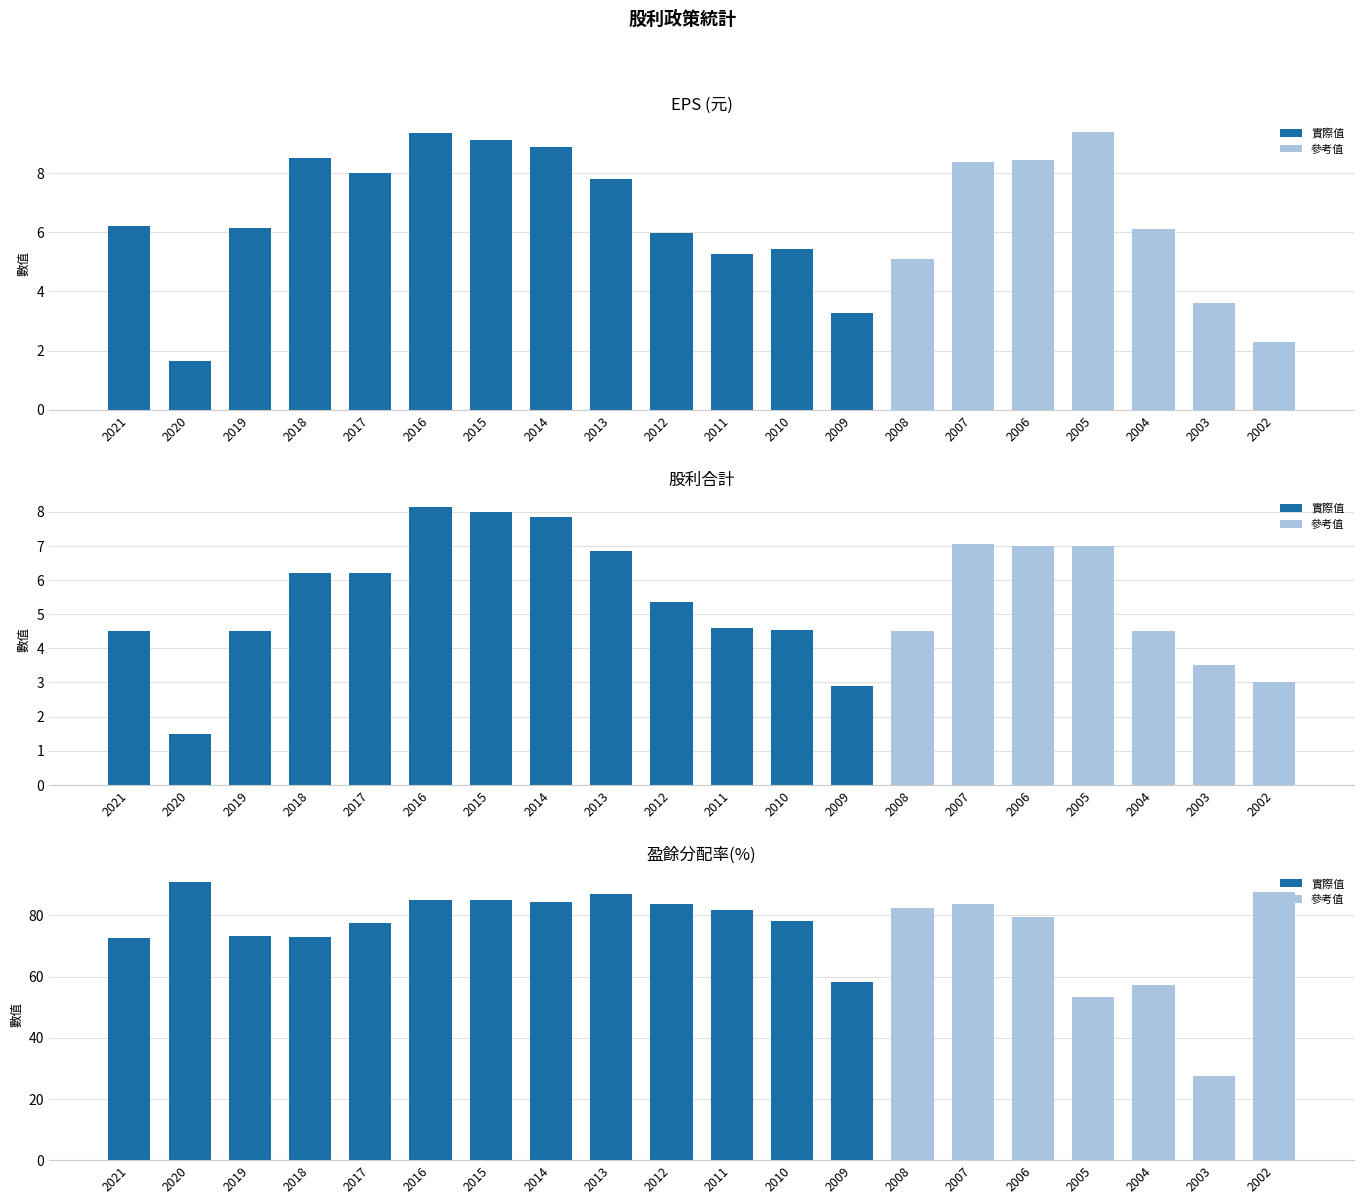

Which series changed the most between 2021 and 2005?

盈餘分配率(%)